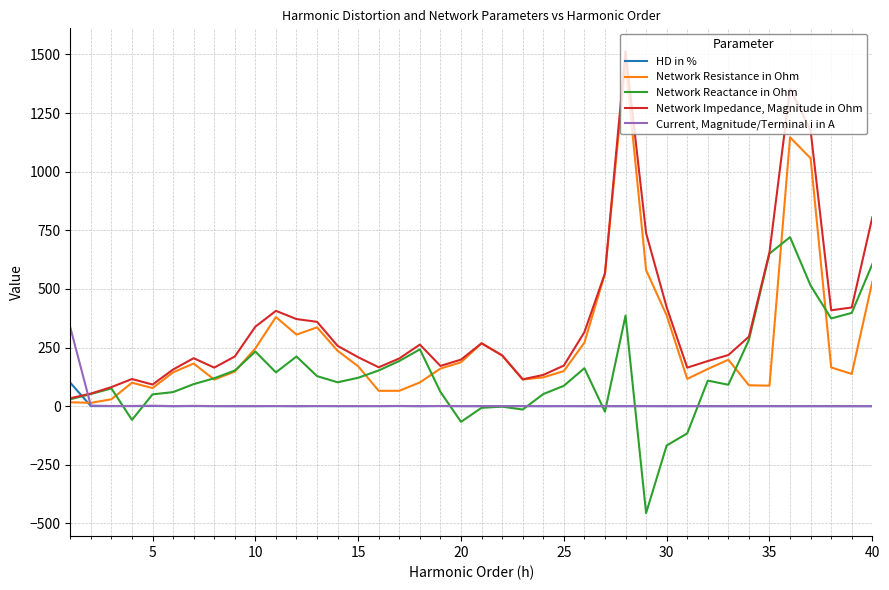

What is the maximum value shown in the chart?

1512.9